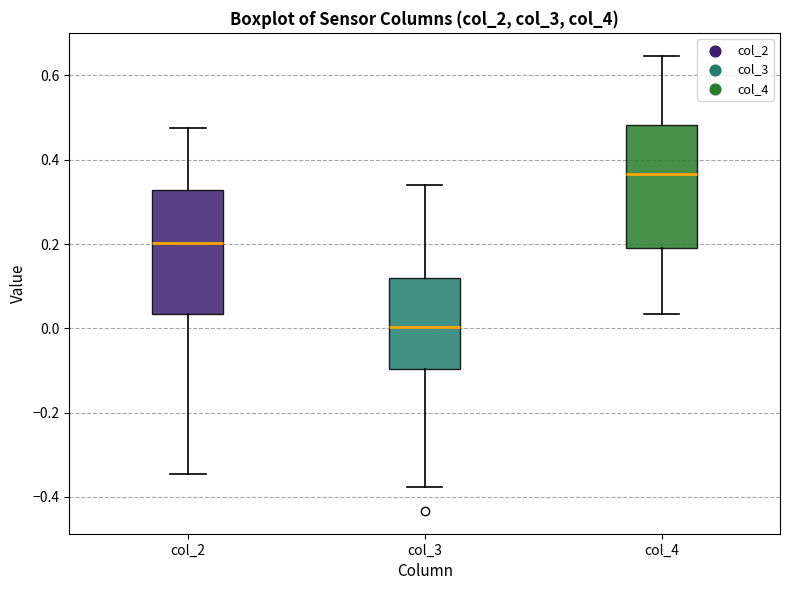

Reading left to right, transcribe this box plot: for each box, give where its median line is, the range the box spans, and where its two whiskers end, as read against the y-axis. The values are not printed on the chart, so give them approximately, as read against the axis.

col_2: median 0.20, box 0.04 to 0.32, whiskers -0.34 to 0.48
col_3: median 0.00, box -0.10 to 0.12, whiskers -0.38 to 0.34
col_4: median 0.36, box 0.18 to 0.48, whiskers 0.04 to 0.64